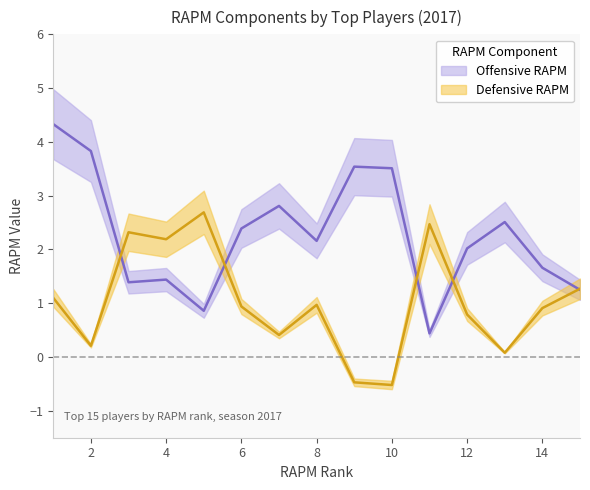

Which series has the largest total across all categories?

rapm_off